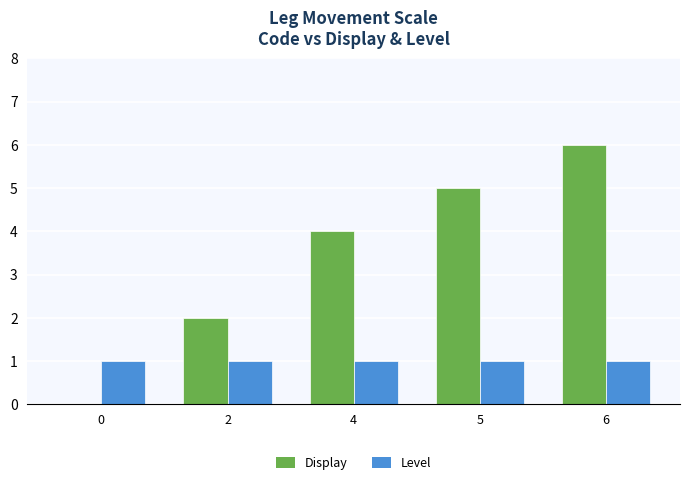

Count the number of categories in the chart.

5